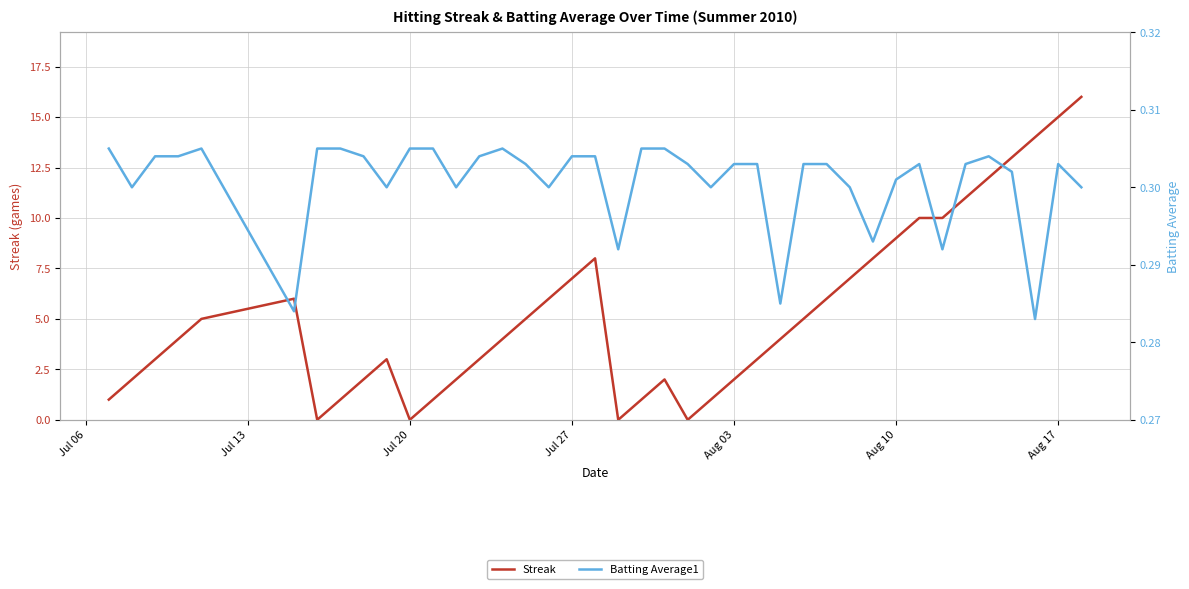

Is it true that Batting Average1 equals 0.3 at Aug 17?

True